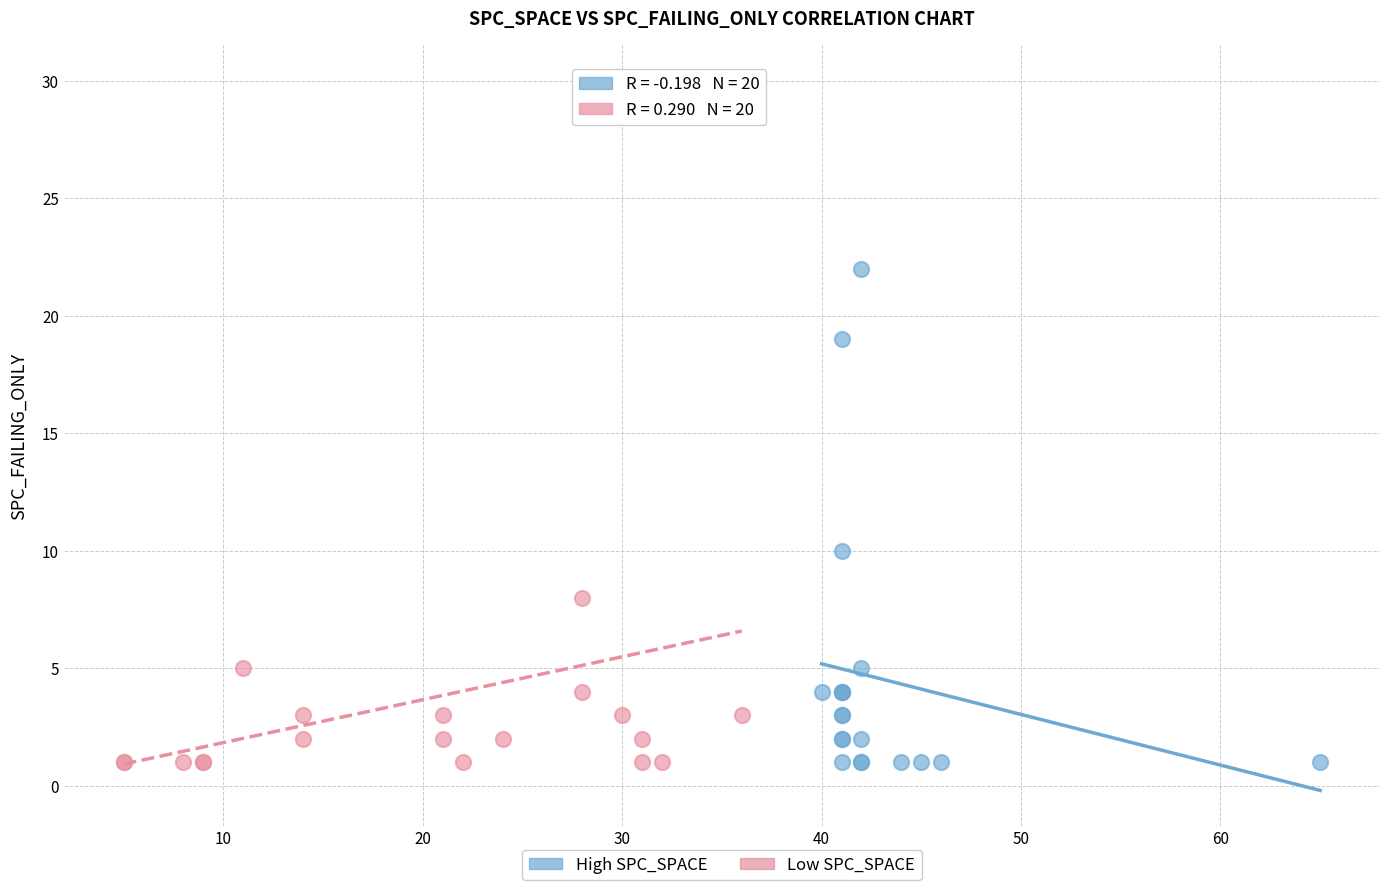

Which series has the largest Y range (max minus min)?

Low SPC_SPACE